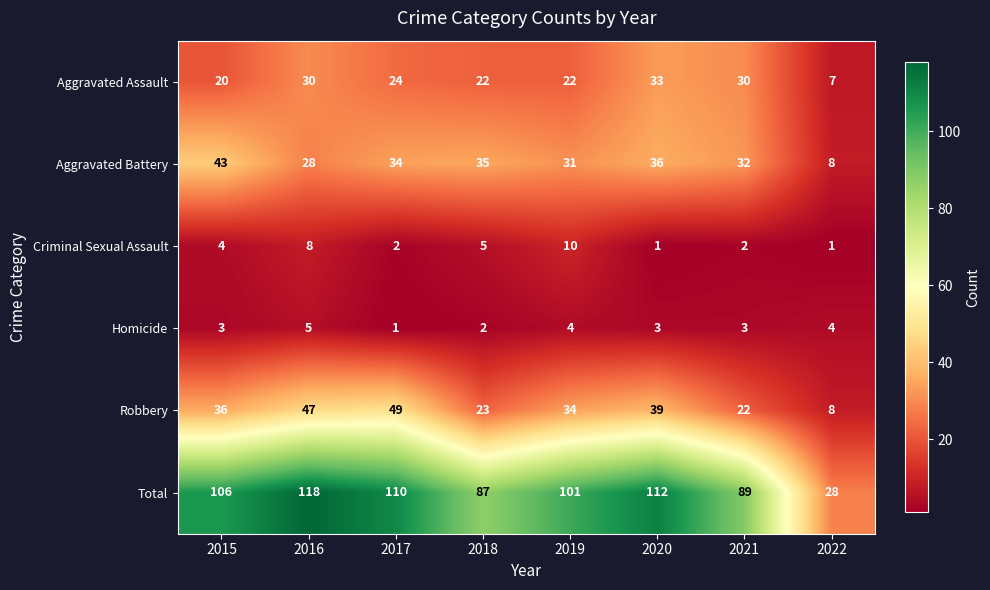

Rank the series by their maximum value, from highest to lowest.

Total, Robbery, Aggravated Battery, Aggravated Assault, Criminal Sexual Assault, Homicide